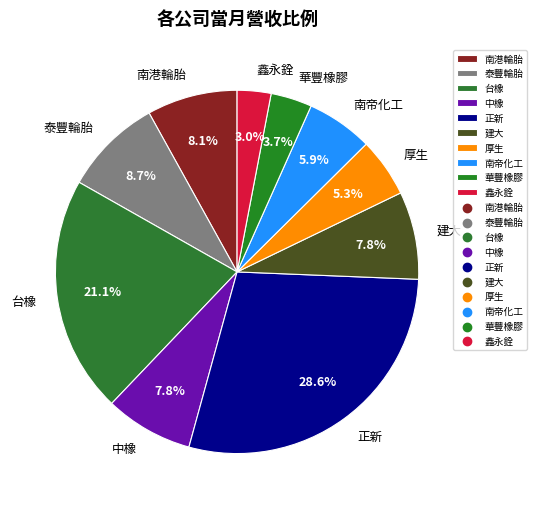

Which category has the biggest portion of the pie?

正新